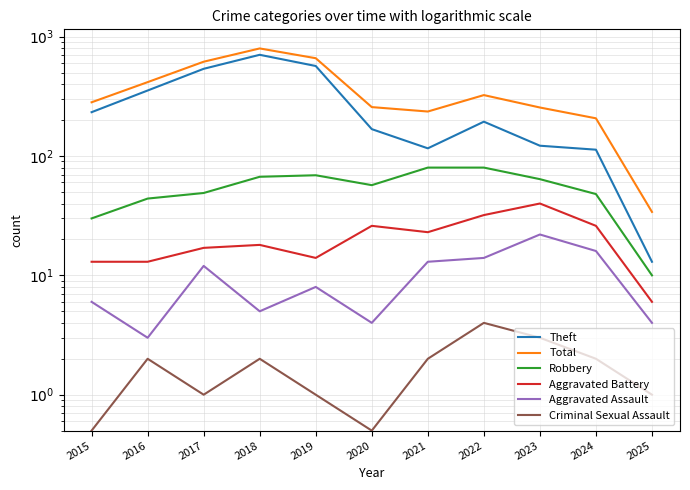

At which label does Aggravated Battery reach its minimum?

2025